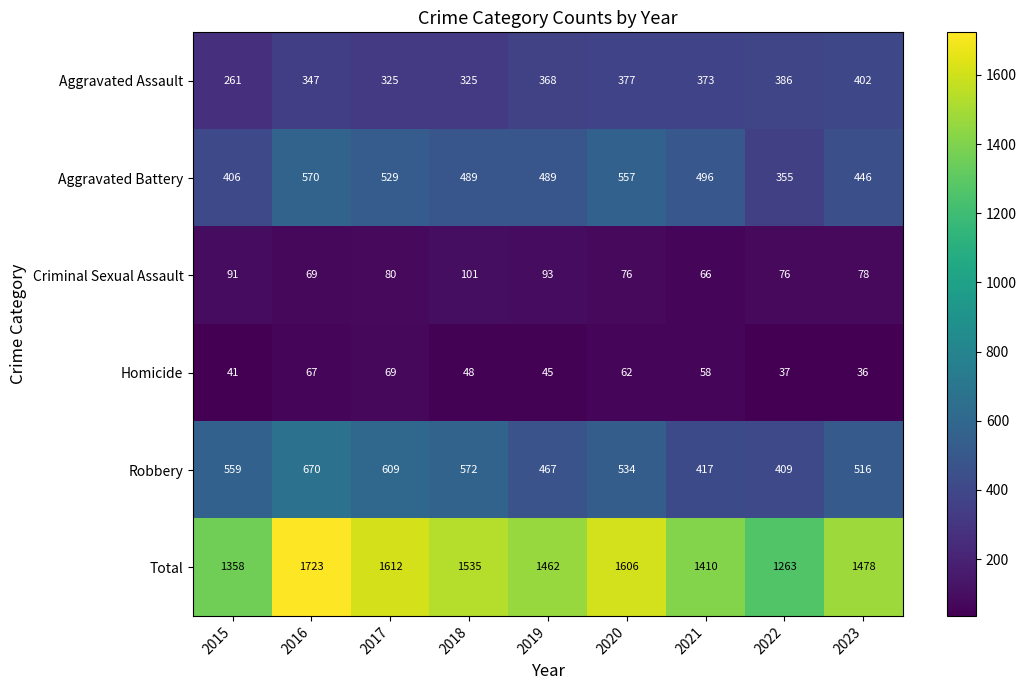

Which category has the lowest value in the Aggravated Assault series?

2015